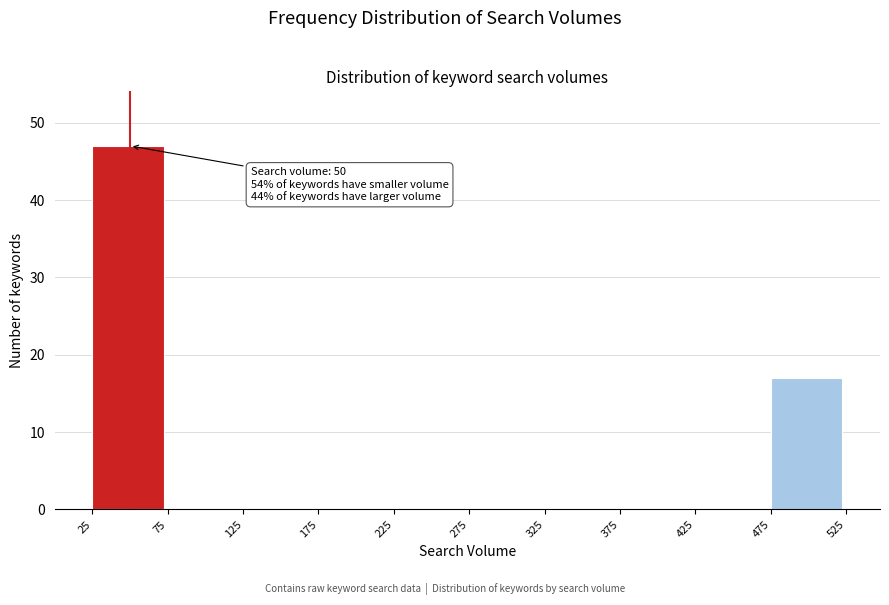

Which range on the x-axis has the tallest bar?

25 to 75